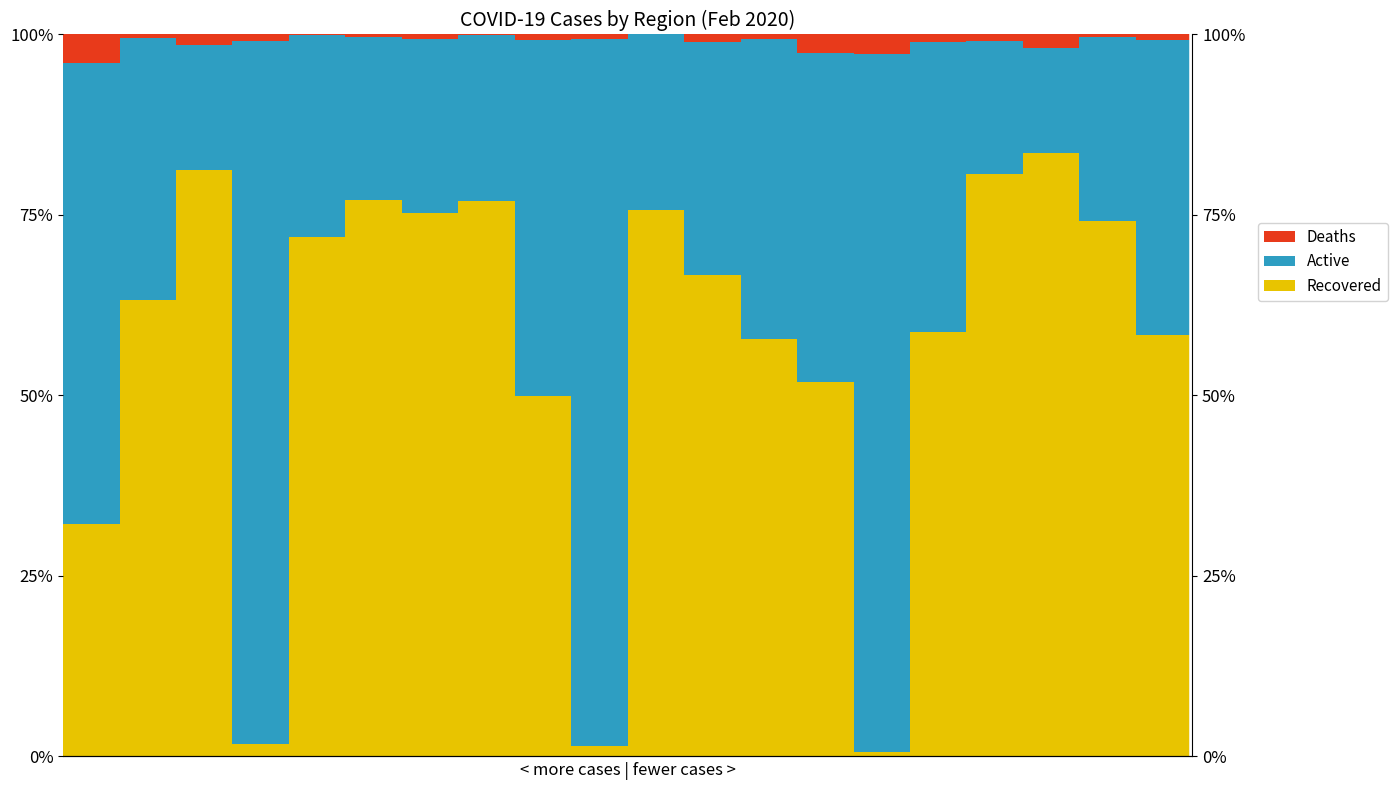

What is the sum of all Deaths values?

21.2